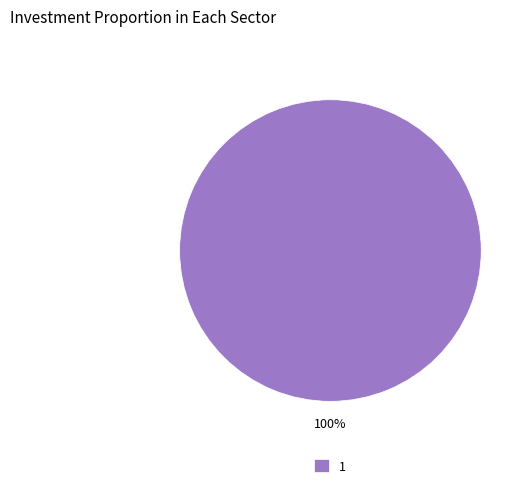

Is there any slice that represents more than half of the pie?

Yes